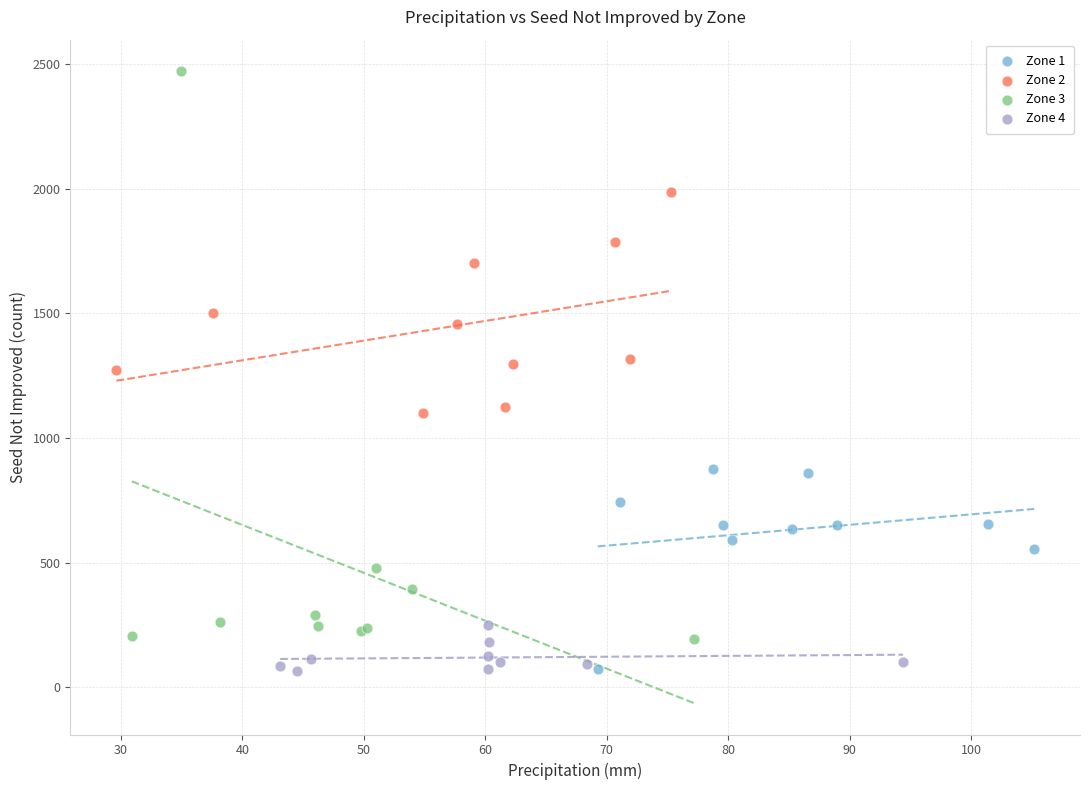

Which series contains the highest Y value?

Zone 3